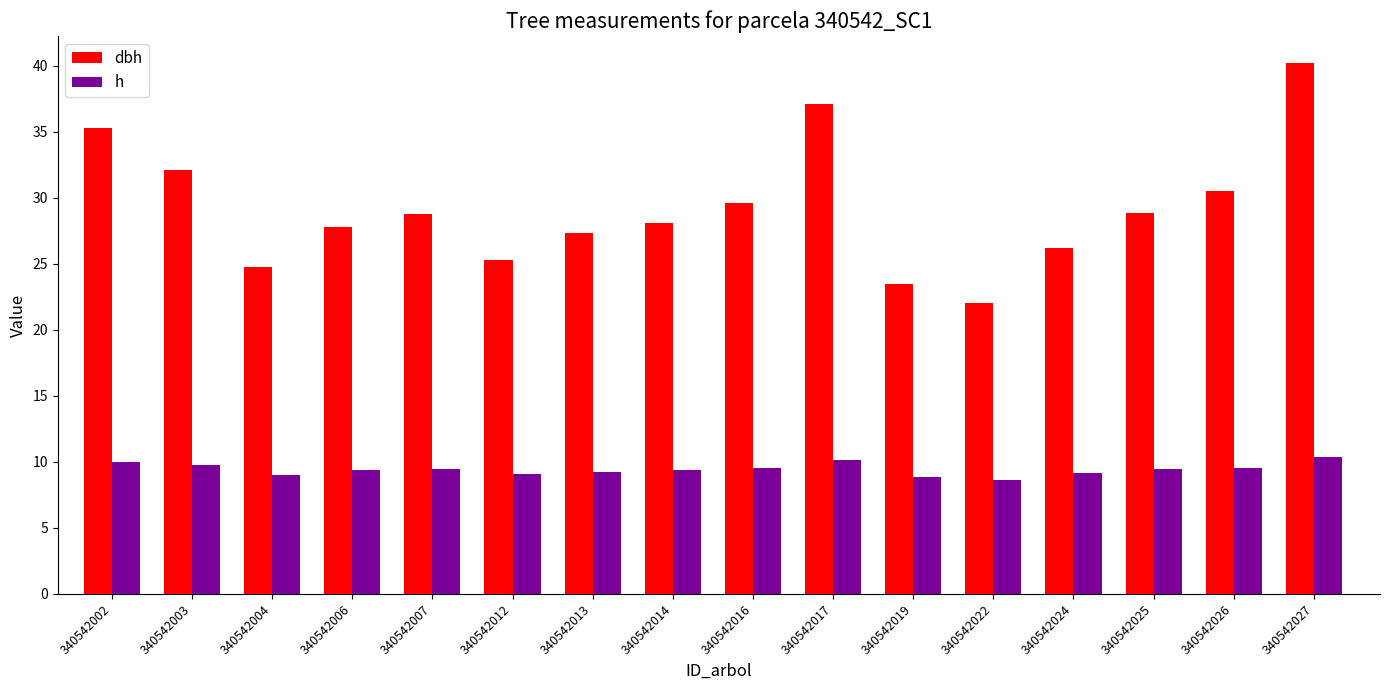

What is the spread (max minus min) of values at 340542007?

19.3